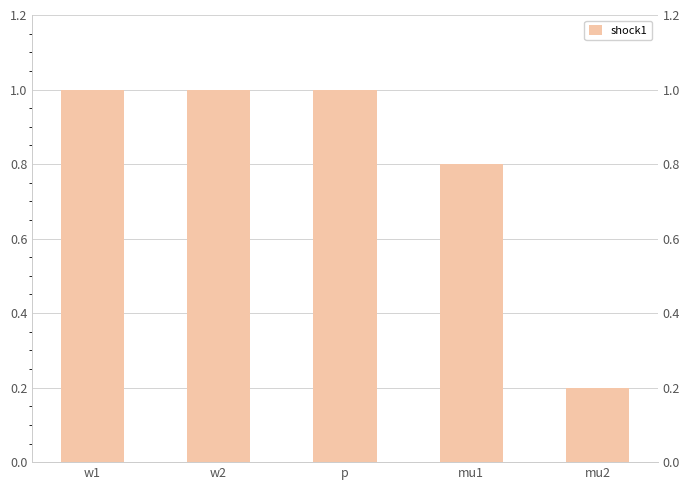

What position from the left is w2?

2